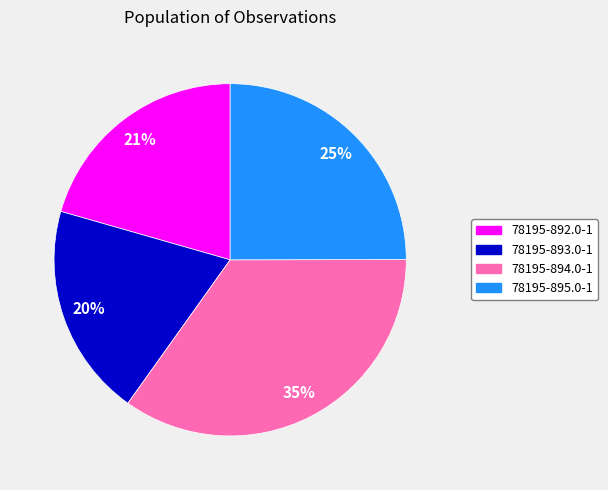

Approximately how many times larger is the value at 78195-895.0-1 compared to 78195-894.0-1?

0.7